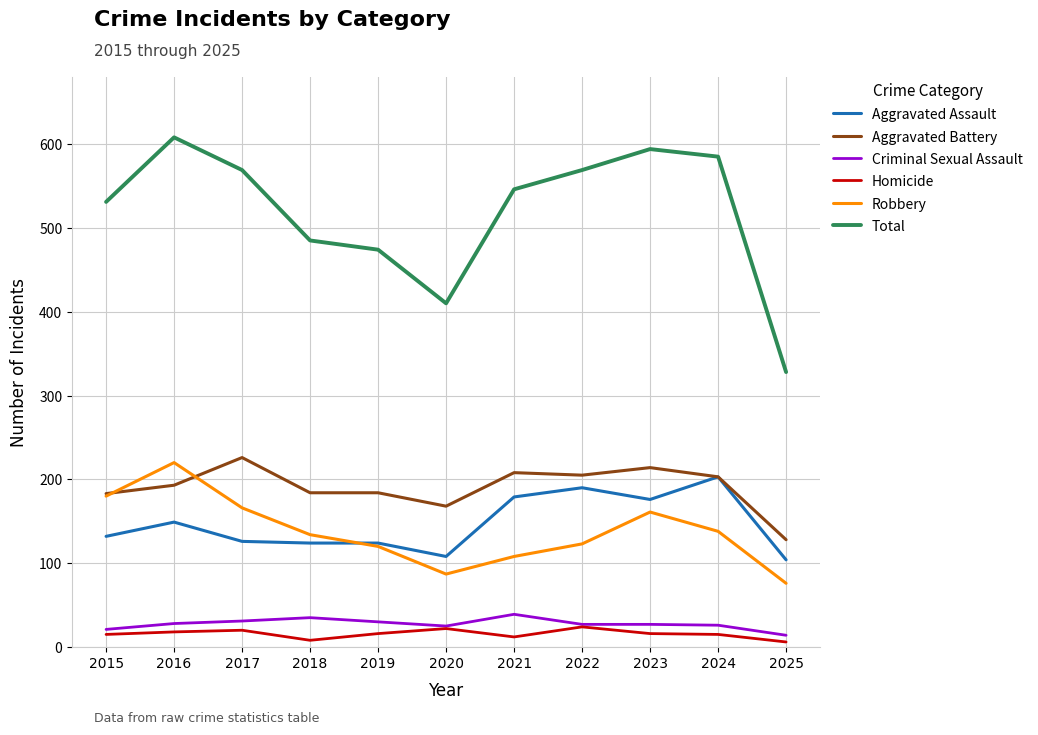

What is the difference between the Criminal Sexual Assault values at 2019 and 2025?

16